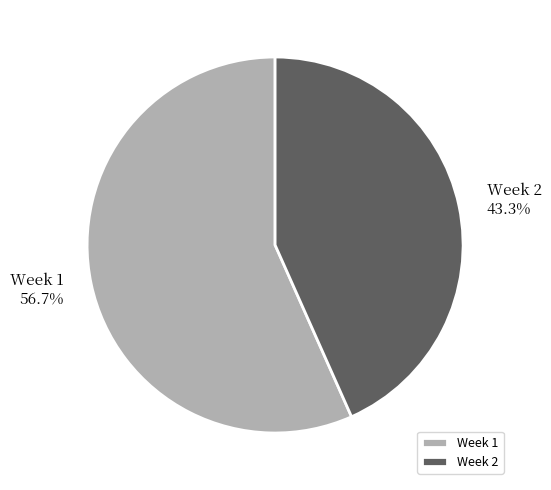

What percentage is the Week 1 slice, to the nearest percent?

57%